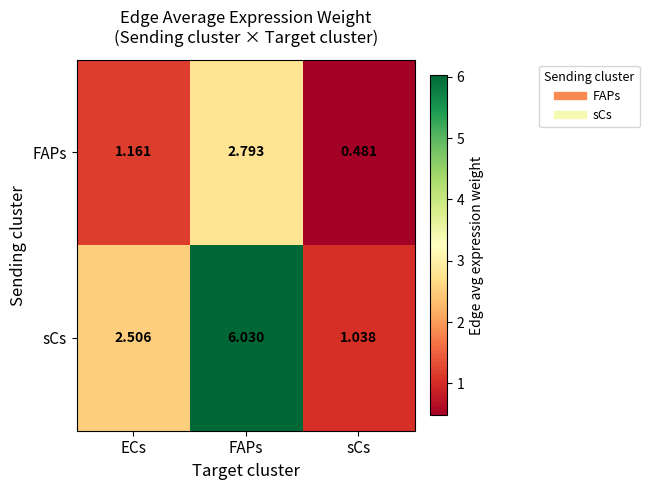

Which series changed the most between ECs and sCs?

sCs